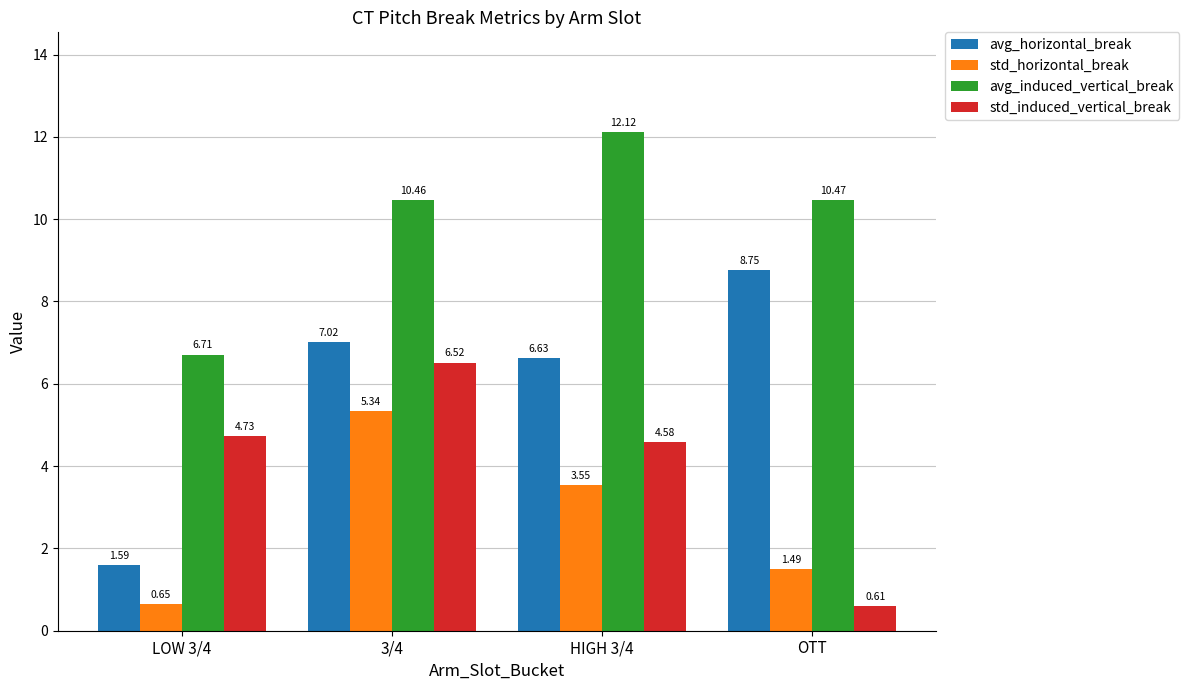

What is the average value of the avg_horizontal_break series?

6.0